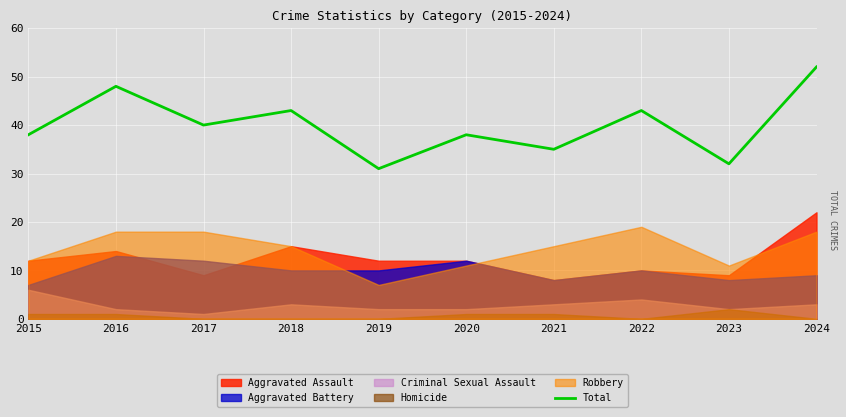

The value at 2016 is 66. True or false?

False